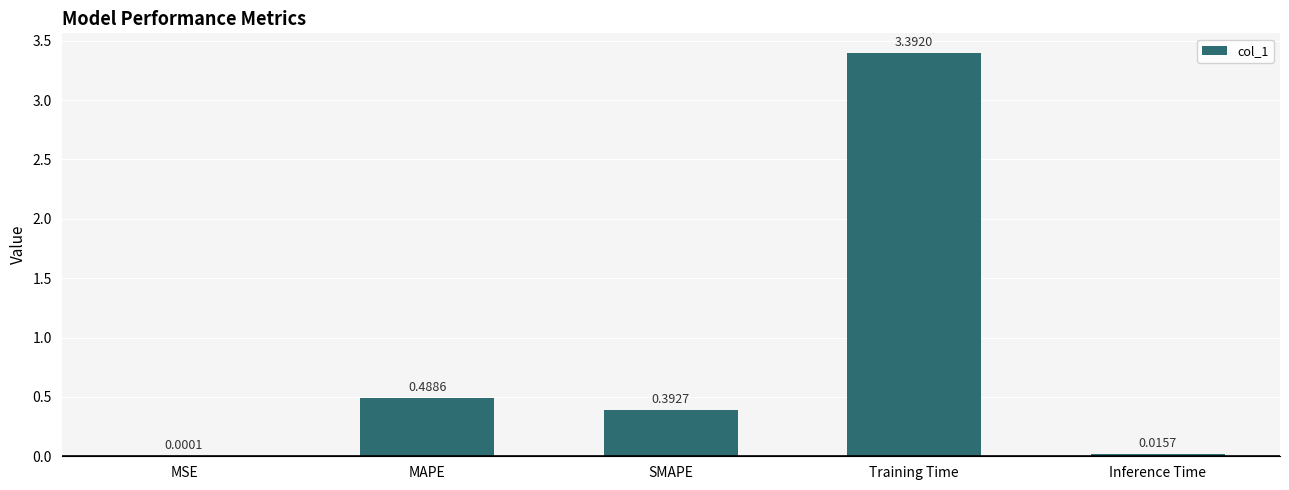

Are the bars grouped side by side (vs. stacked)?

No